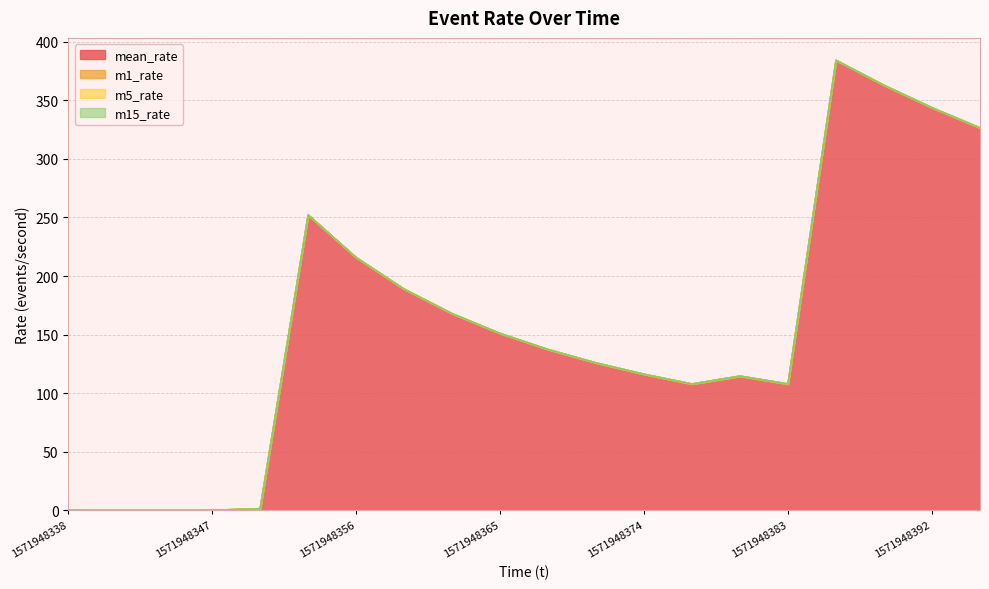

True or false: m1_rate and m15_rate intersect in this chart.

False